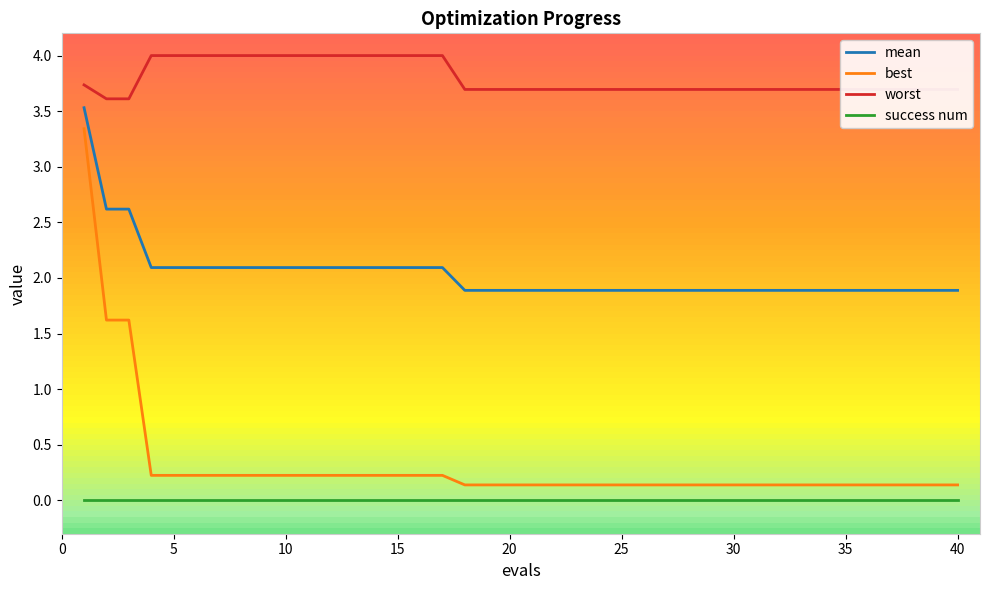

What is the sum of the best values at 10 and 20?

0.4